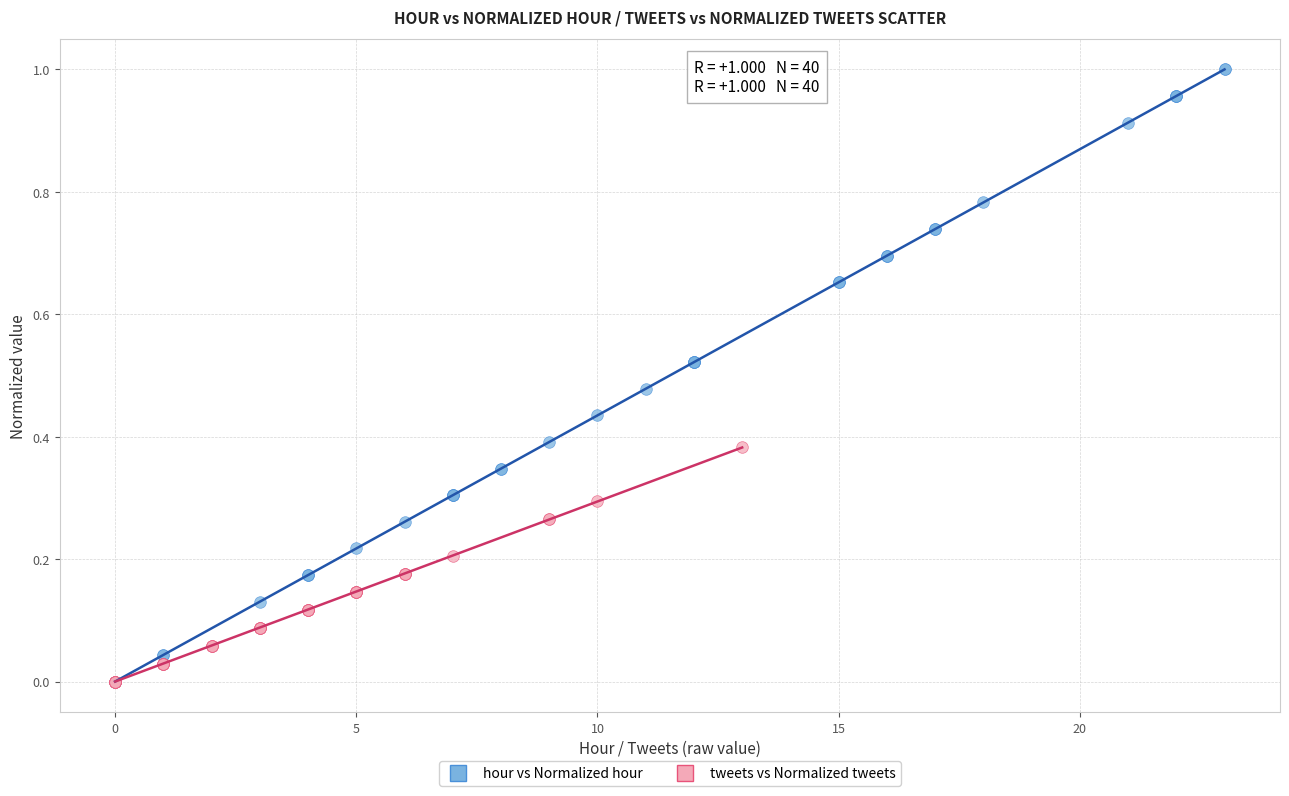

Which series has the widest spread of Y values?

hour vs Normalized hour